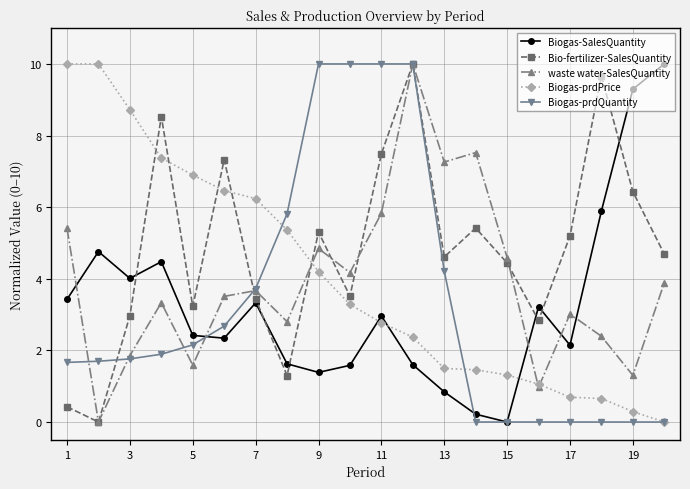

Reading right to left, what are all the values shown in this chart?

Biogas-SalesQuantity: 10.0	9.3	5.9	2.1	3.2	0.0	0.2	0.8	1.6	3.0	1.6	1.4	1.6	3.3	2.3	2.4	4.5	4.0	4.8	3.4
Bio-fertilizer-SalesQuantity: 4.7	6.4	9.7	5.2	2.8	4.4	5.4	4.6	10.0	7.5	3.5	5.3	1.3	3.4	7.3	3.2	8.5	3.0	0.0	0.4
waste water-SalesQuantity: 3.9	1.3	2.4	3.0	1.0	4.6	7.5	7.3	10.0	5.8	4.2	4.8	2.8	3.7	3.5	1.6	3.3	1.9	0.0	5.4
Biogas-prdPrice: 0.0	0.3	0.7	0.7	1.1	1.3	1.5	1.5	2.4	2.8	3.3	4.2	5.4	6.2	6.5	6.9	7.4	8.7	10.0	10.0
Biogas-prdQuantity: 0.0	0.0	0.0	0.0	0.0	0.0	0.0	4.2	10.0	10.0	10.0	10.0	5.8	3.7	2.7	2.2	1.9	1.8	1.7	1.7